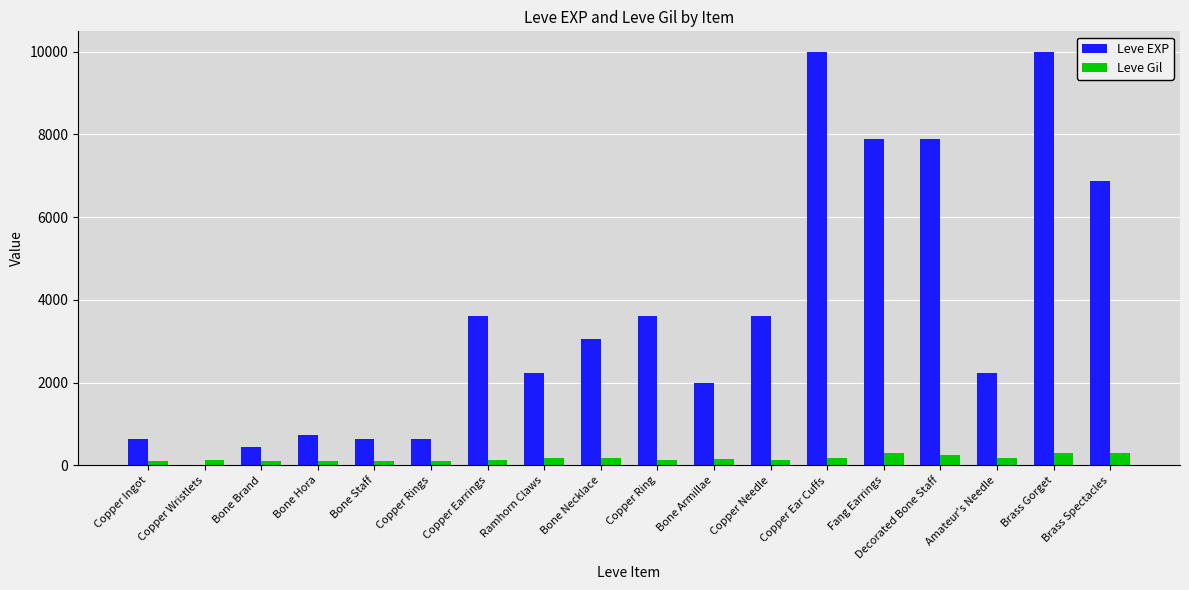

Is it true that Leve EXP equals 4607 at Bone Necklace?

False